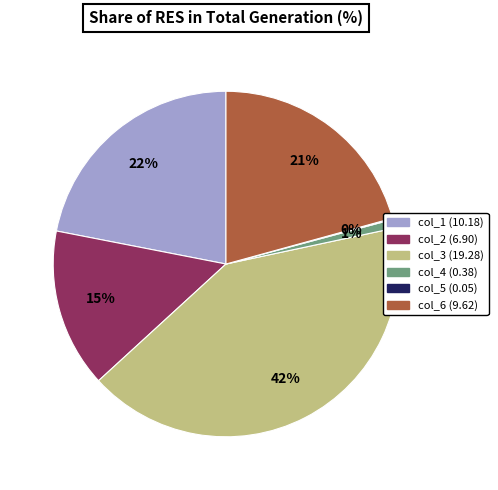

To the nearest percent, what is the combined percentage of col_2 and col_1?

37%